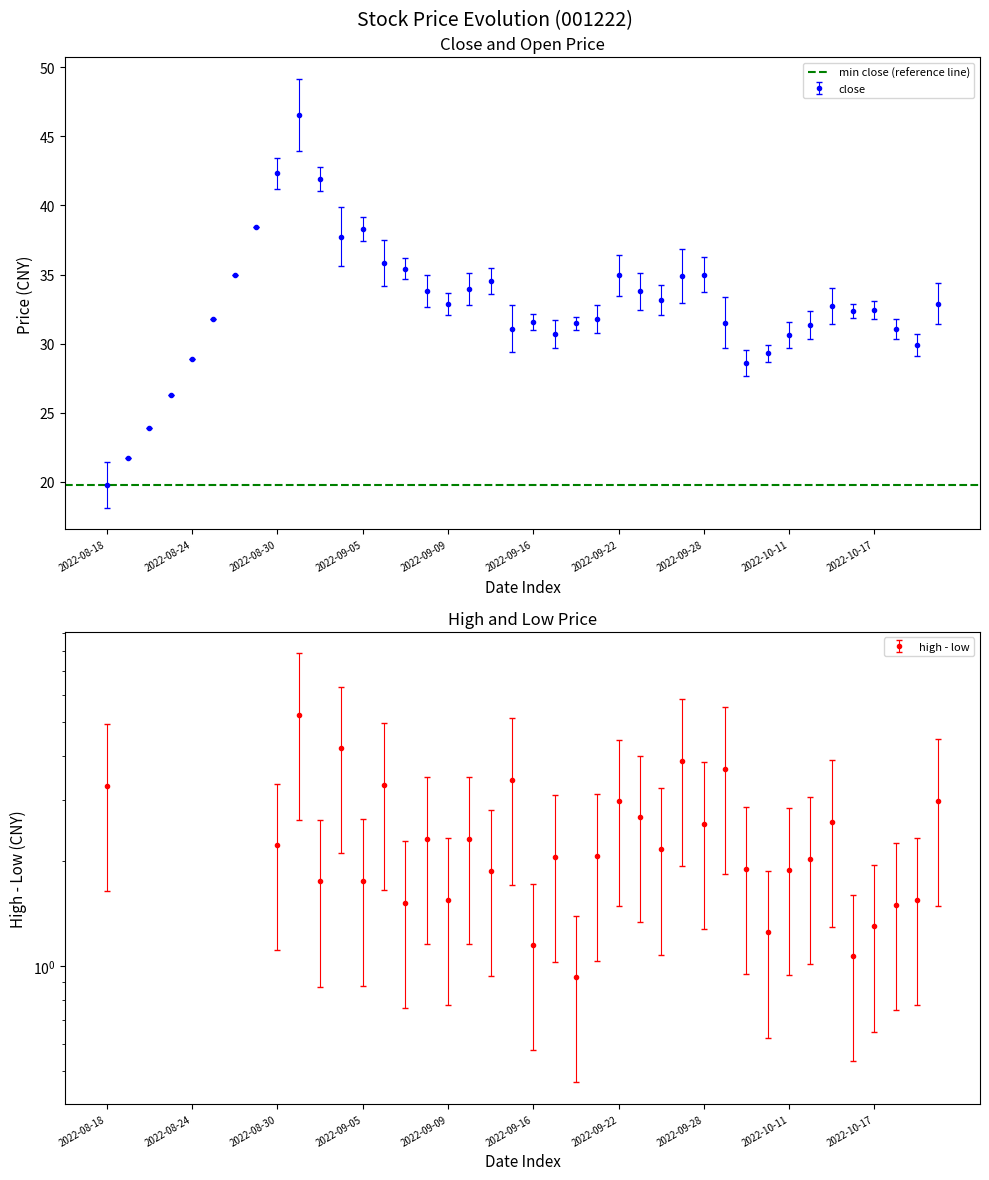

True or false: close and high cross at least once.

False